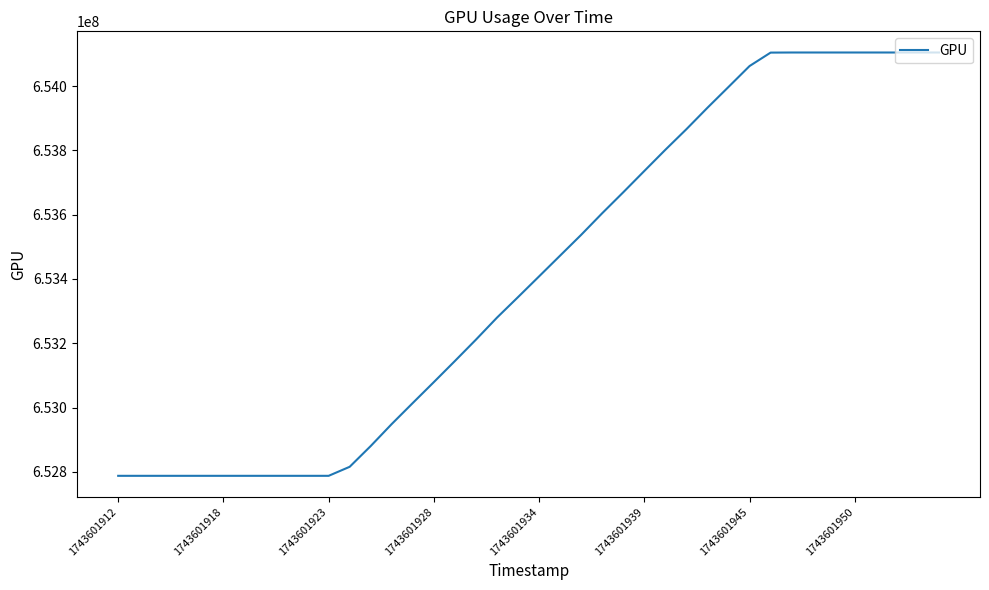

What is the greatest value displayed?

654104409